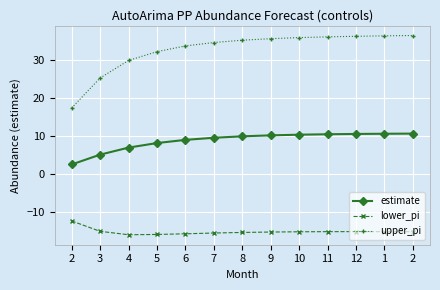

How many data points does each series have?

13